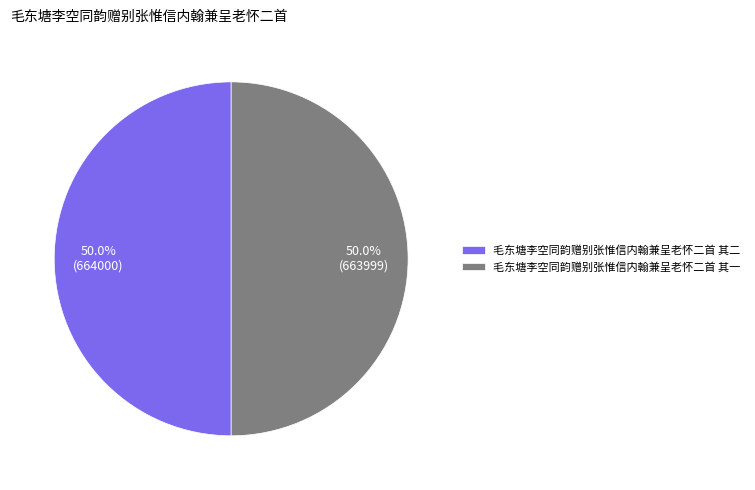

Approximately how many times larger is the value at 毛东塘李空同韵赠别张惟信内翰兼呈老怀二首 其一 compared to 毛东塘李空同韵赠别张惟信内翰兼呈老怀二首 其二?

1.0